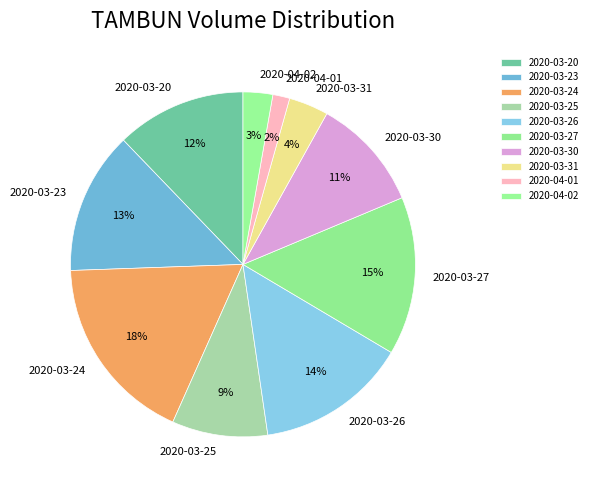

Which category has the biggest portion of the pie?

2020-03-24